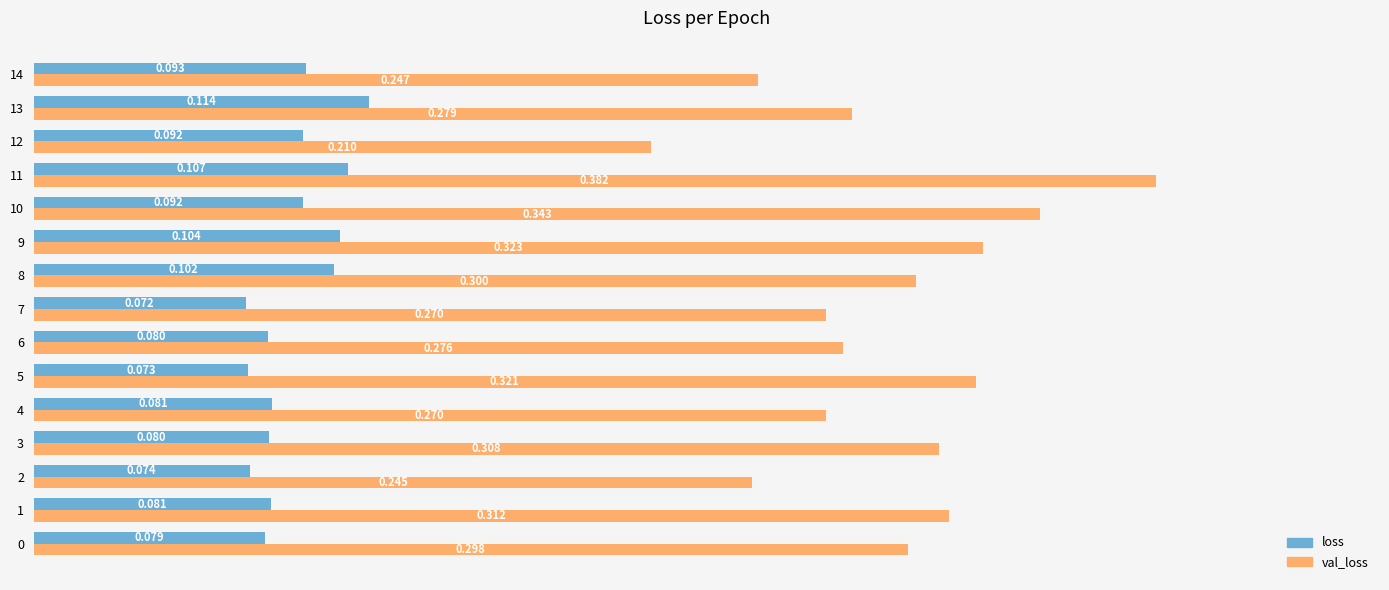

Which series has the largest range (max minus min)?

val_loss